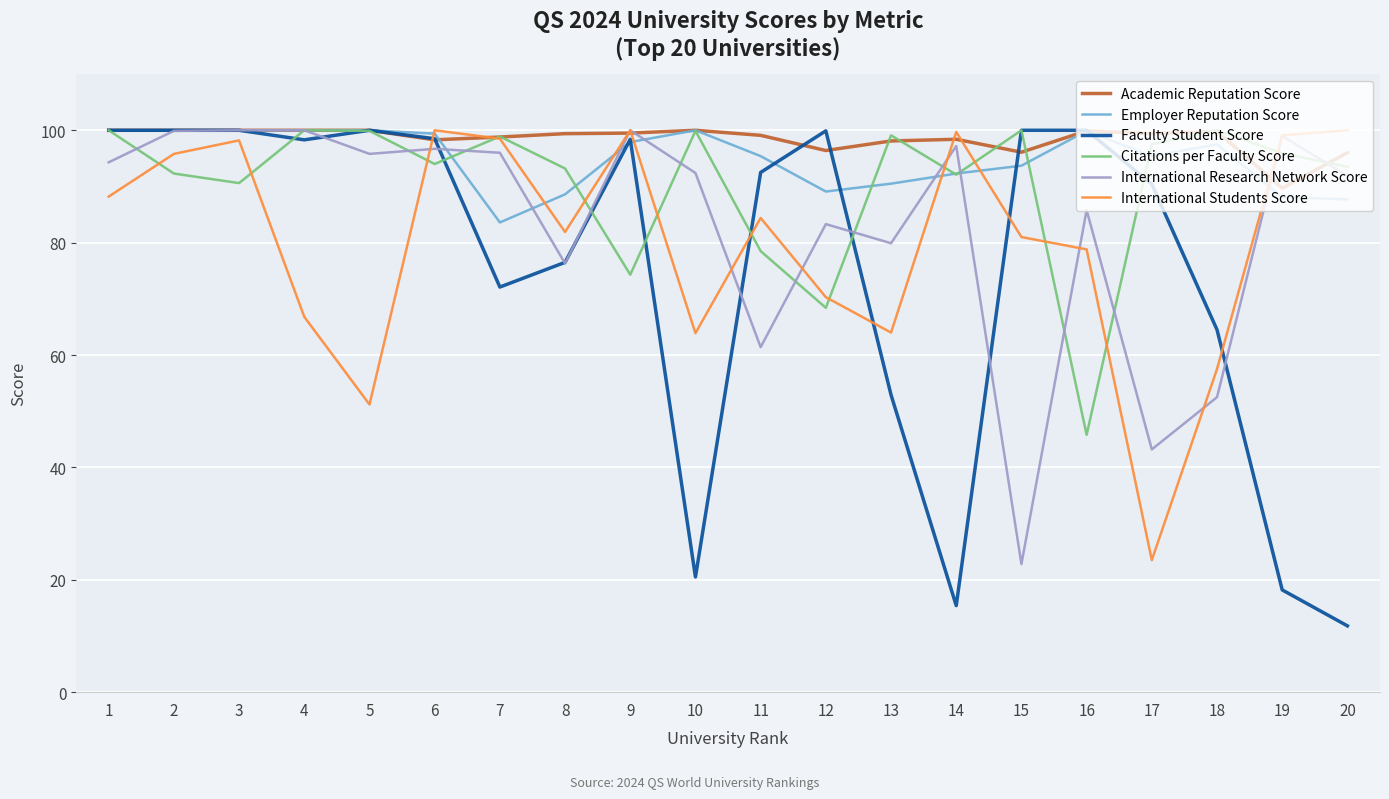

What is the maximum value shown in the chart?

100.0